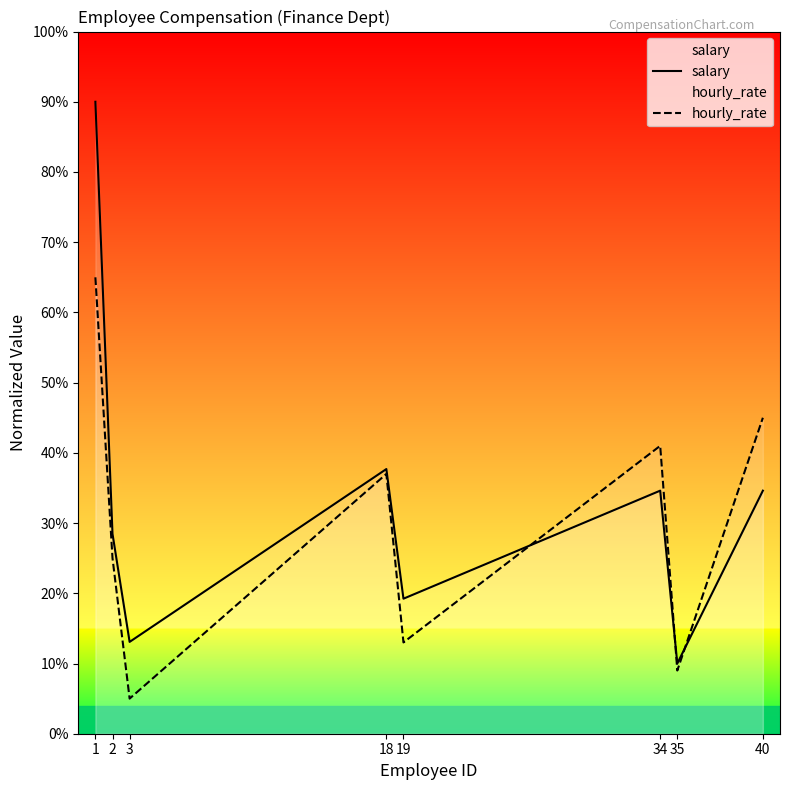

Rank the series at 34 from highest to lowest value.

hourly_rate, salary